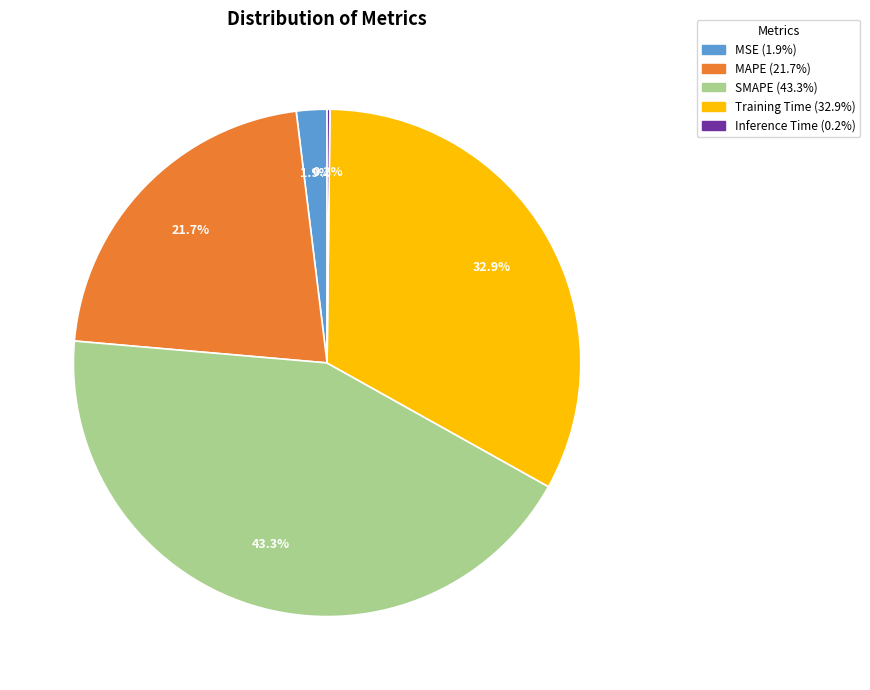

To the nearest percent, what is the difference between the largest and smallest slice percentages?

43%